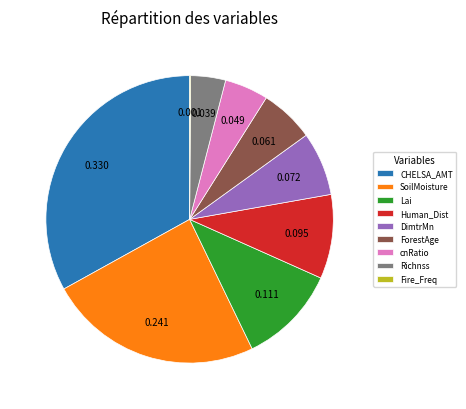

Which category has the biggest portion of the pie?

CHELSA_AMT